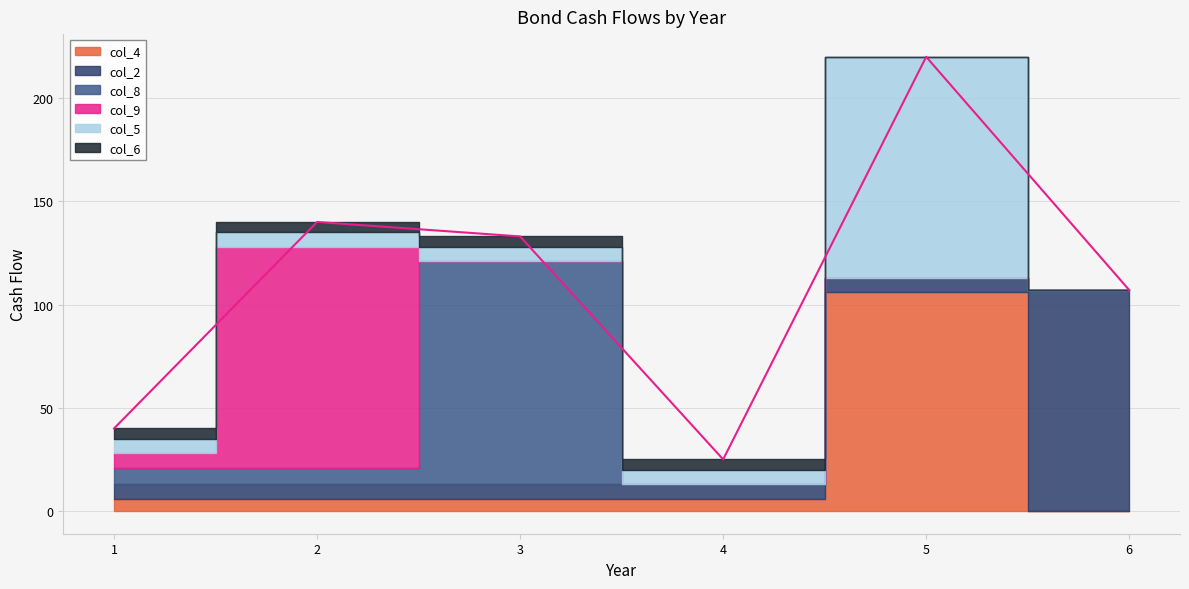

What are all the series names shown in the legend?

col_4, col_2, col_8, col_9, col_5, col_6